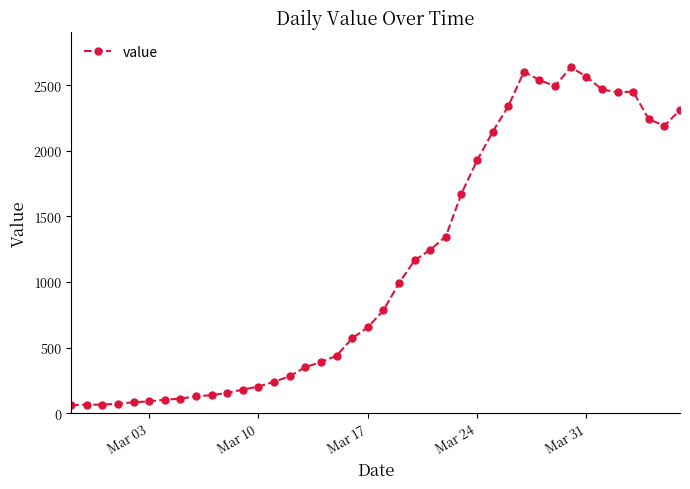

How many categories are shown in the chart?

40